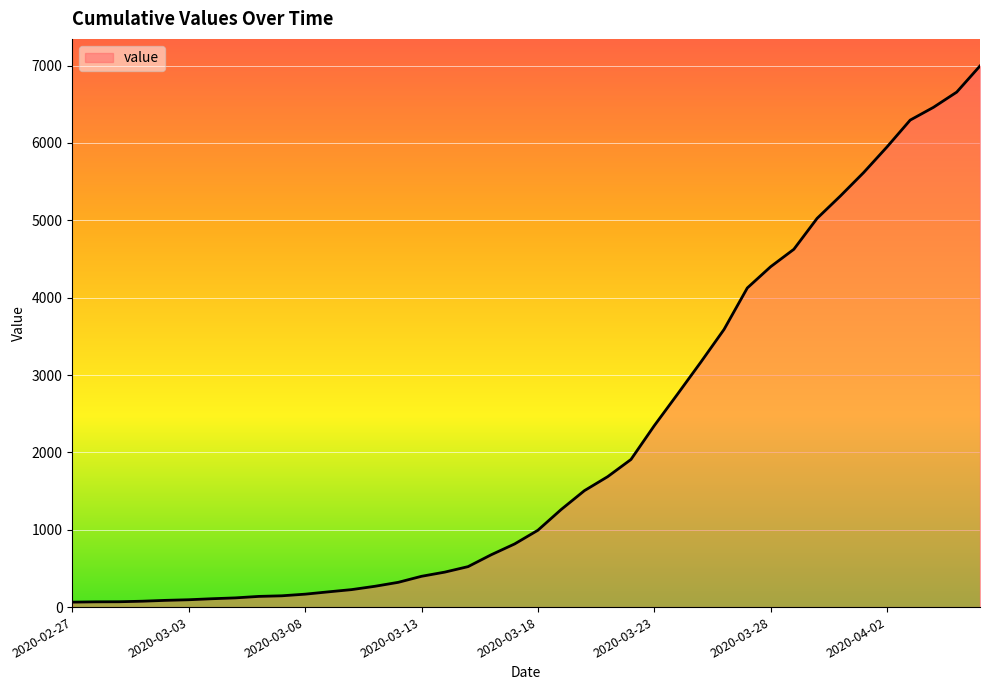

What is the difference between the maximum and minimum values?

6931